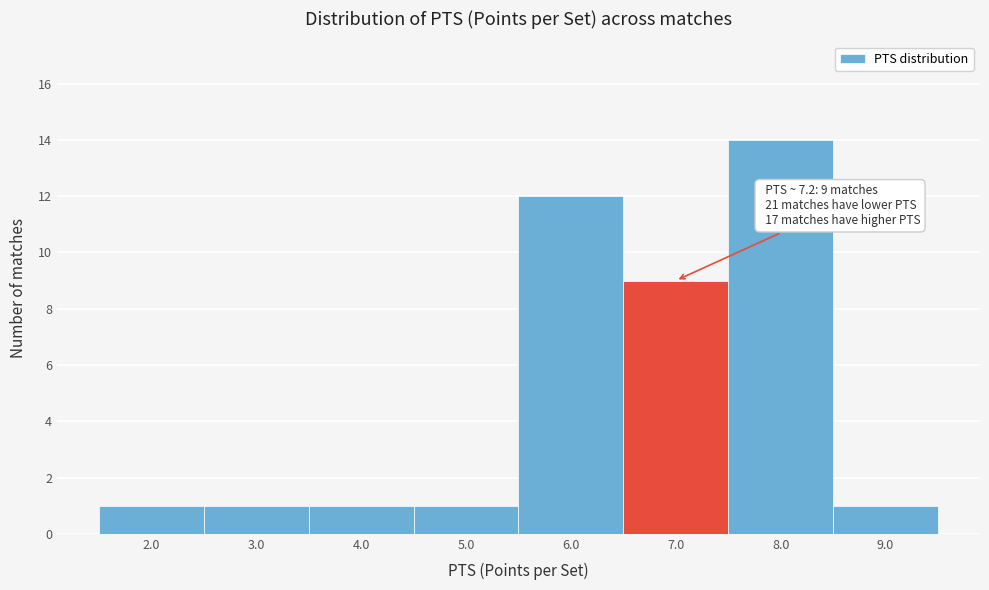

Which range on the x-axis has the tallest bar?

7.5 to 8.5